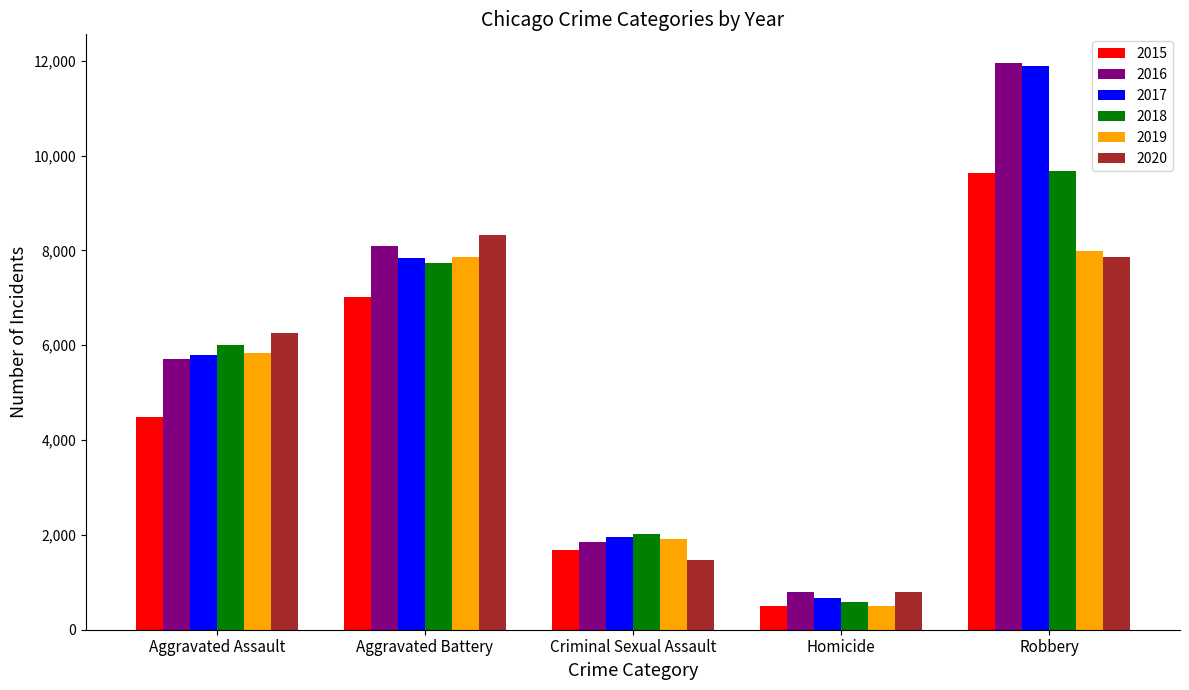

At how many categories does at least one series exceed 5716?

3